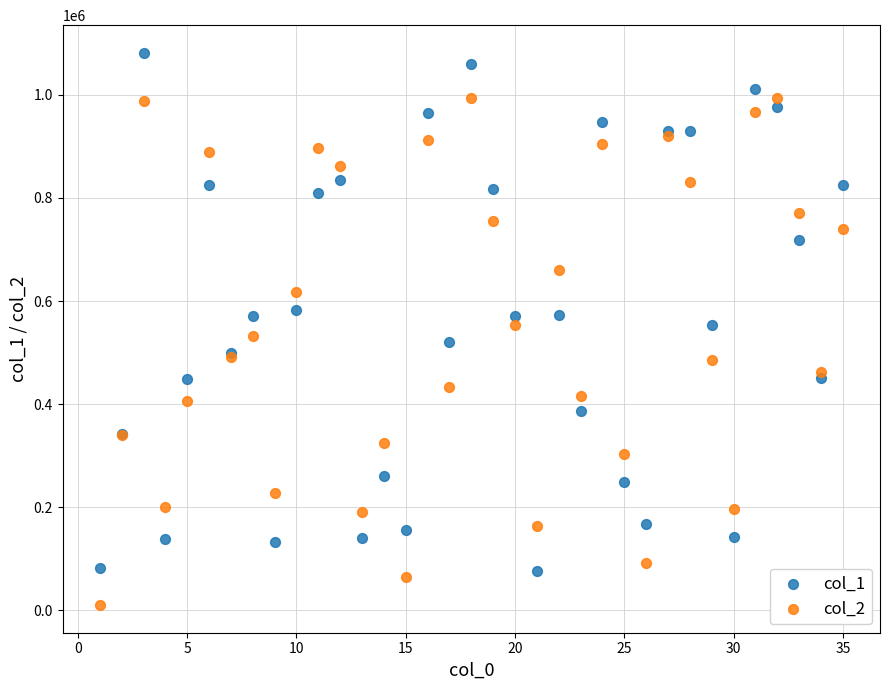

Which series has the largest Y range (max minus min)?

col_1